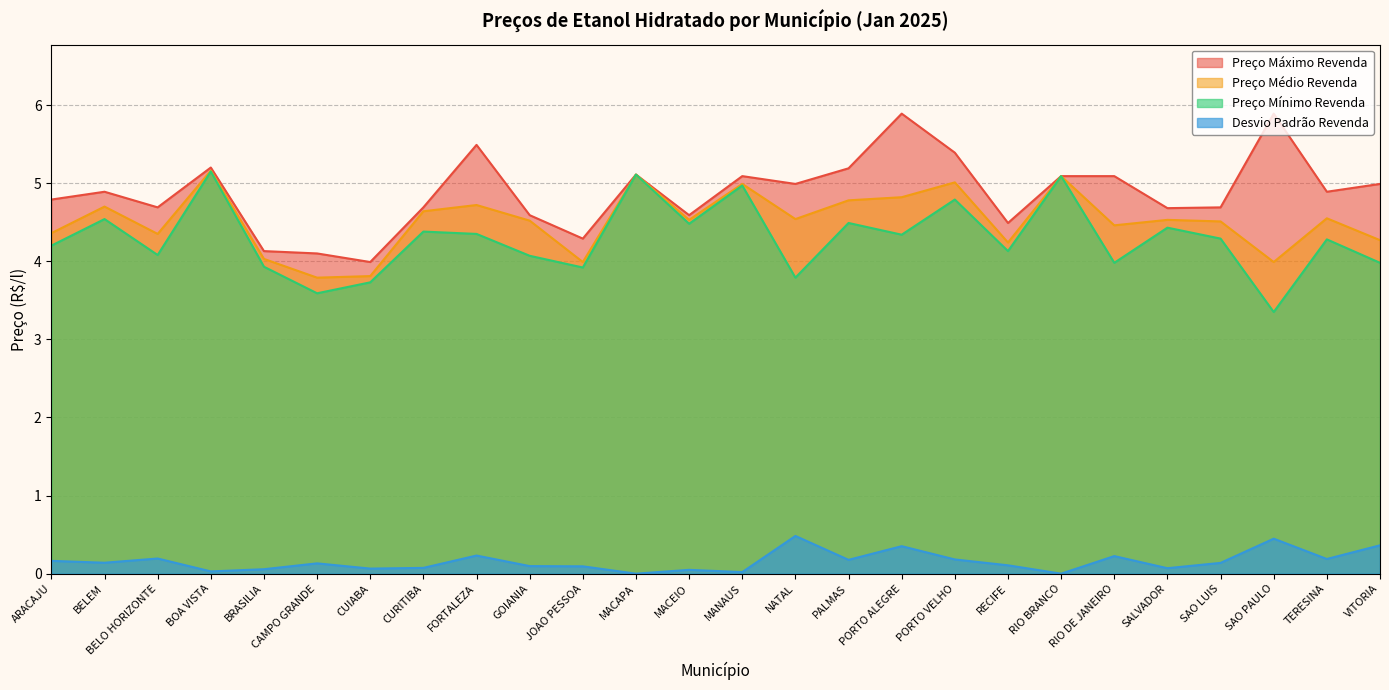

The Preço Máximo Revenda series shows 4.1 at CAMPO GRANDE. True or false?

True